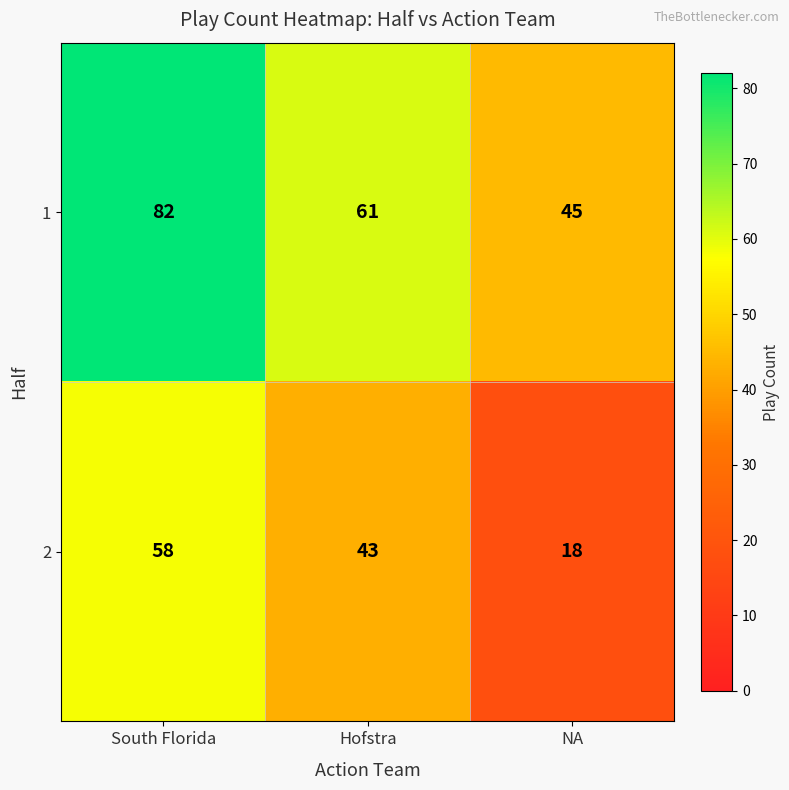

At which category does the chart reach its peak across all series?

South Florida